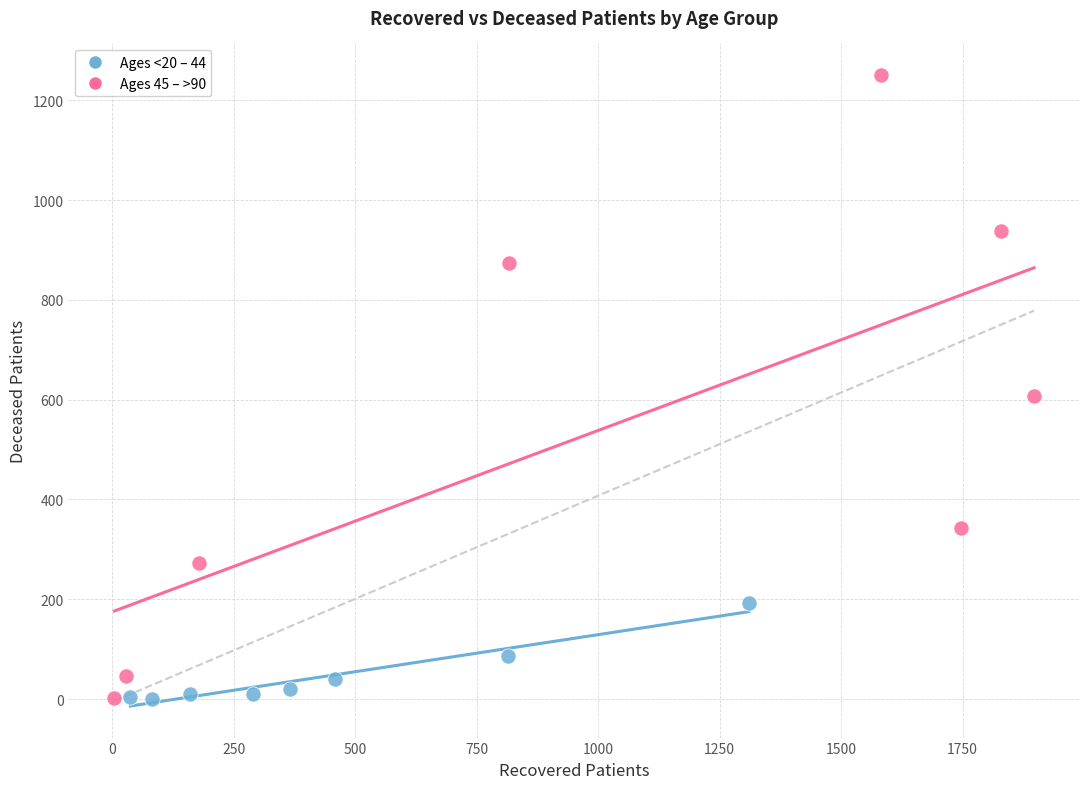

Which series has the widest spread of Y values?

Ages 45 – >90